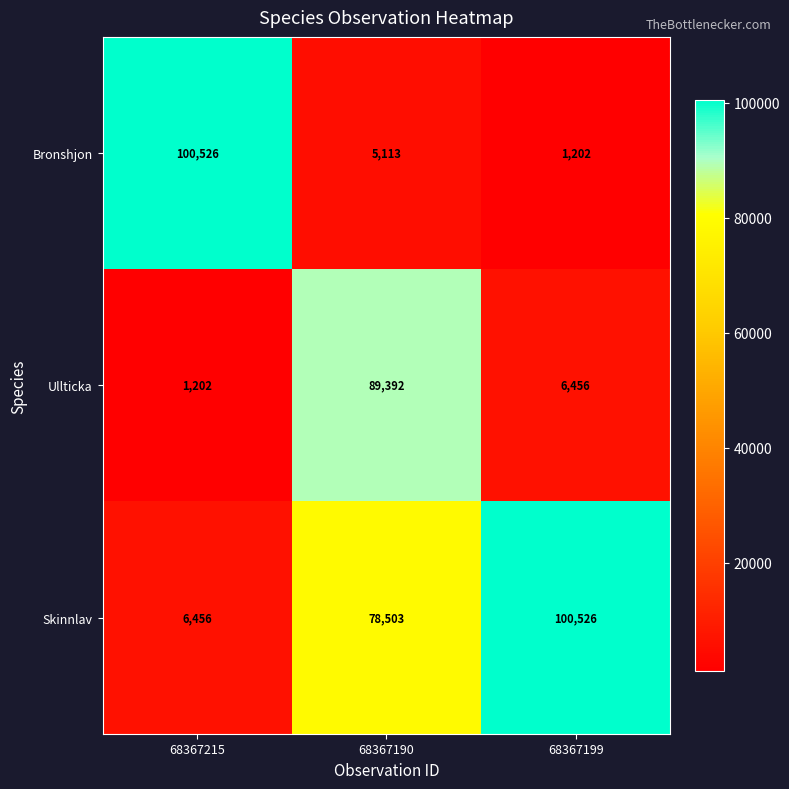

Reading left to right, extract all data points from this chart.

Bronshjon: 100526	5113	1202
Ullticka: 1202	89392	6456
Skinnlav: 6456	78503	100526